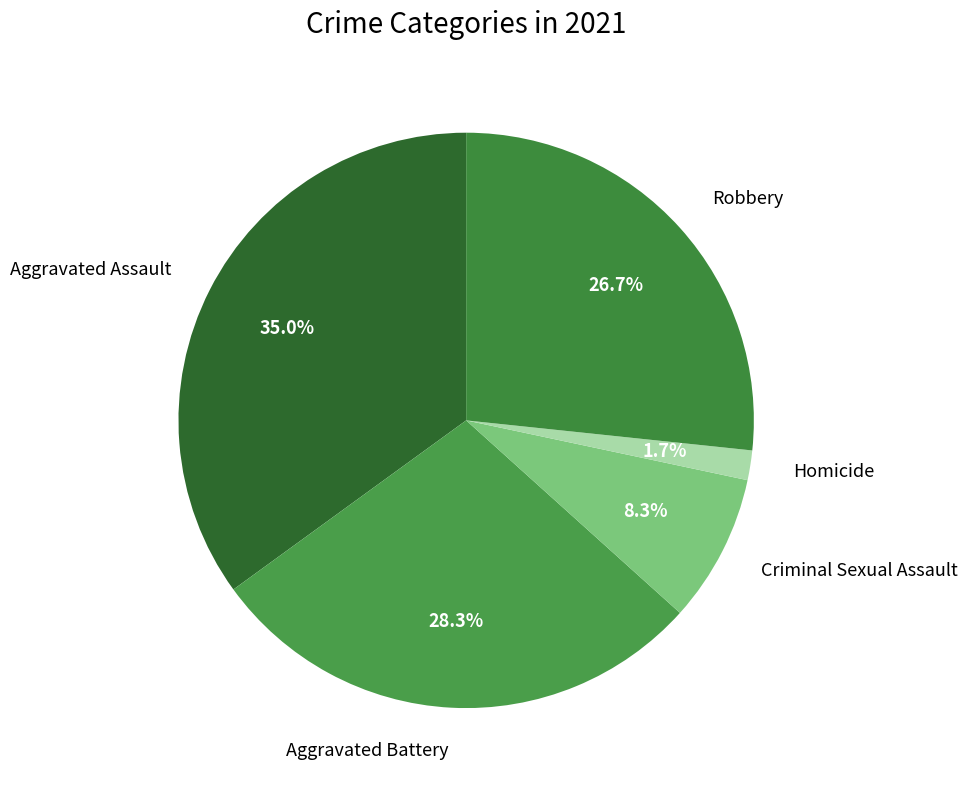

How many slices are in this pie chart?

5